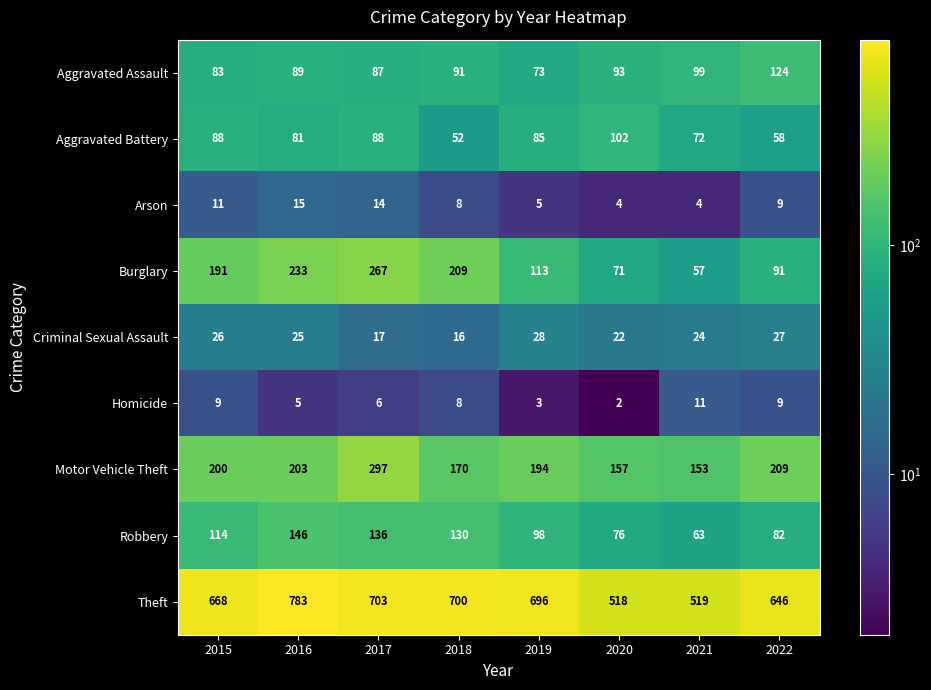

What is the difference between the maximum and minimum values in the Criminal Sexual Assault series?

12